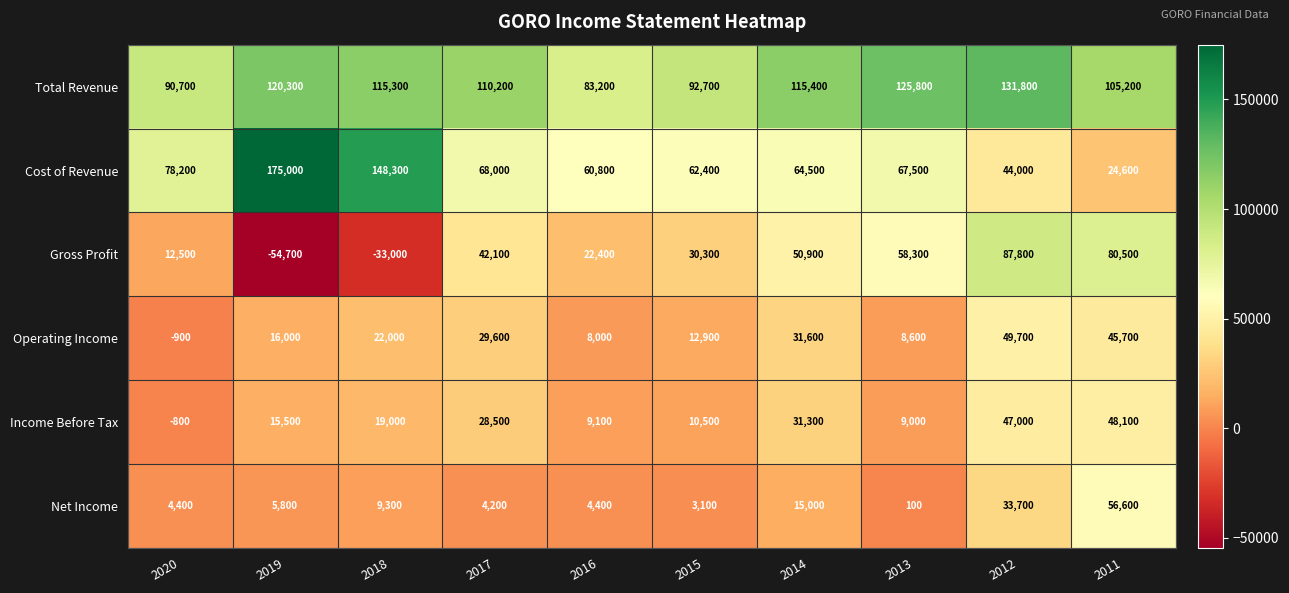

Rank the series at 2019 from lowest to highest value.

Gross Profit, Net Income, Income Before Tax, Operating Income, Total Revenue, Cost of Revenue